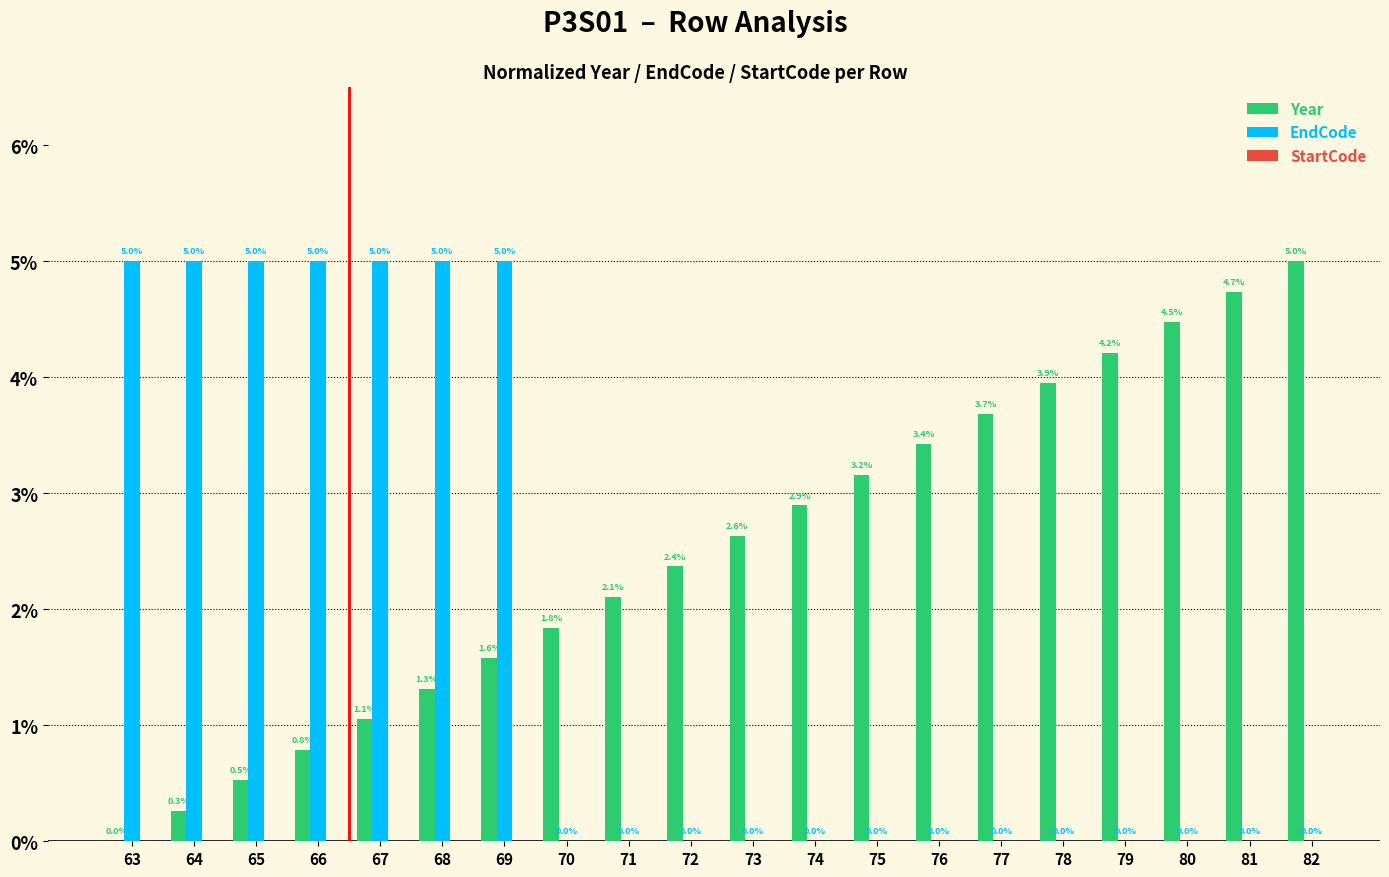

What is the average value of the Year series?

2.5